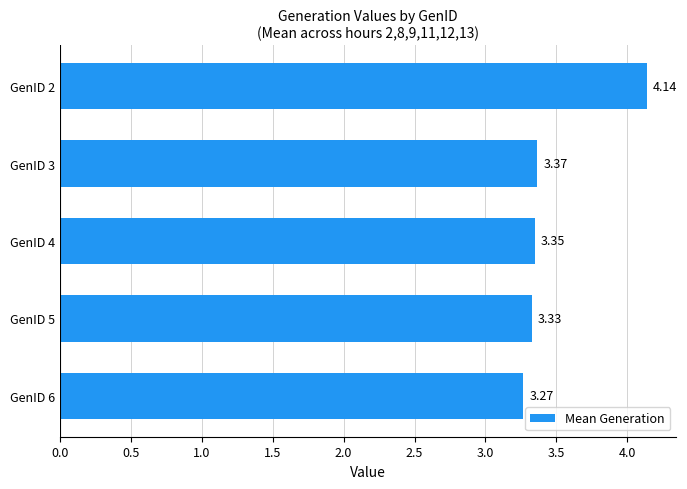

Does the chart contain any negative values?

No